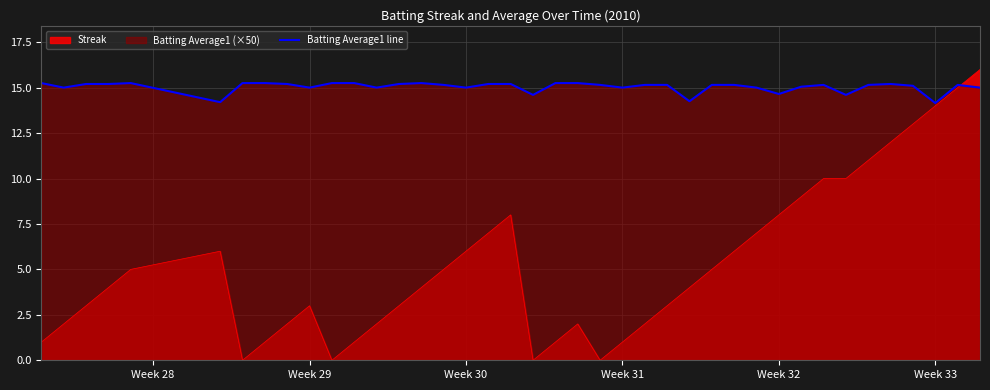

What is the label of the 3rd point from the left?

Week 30